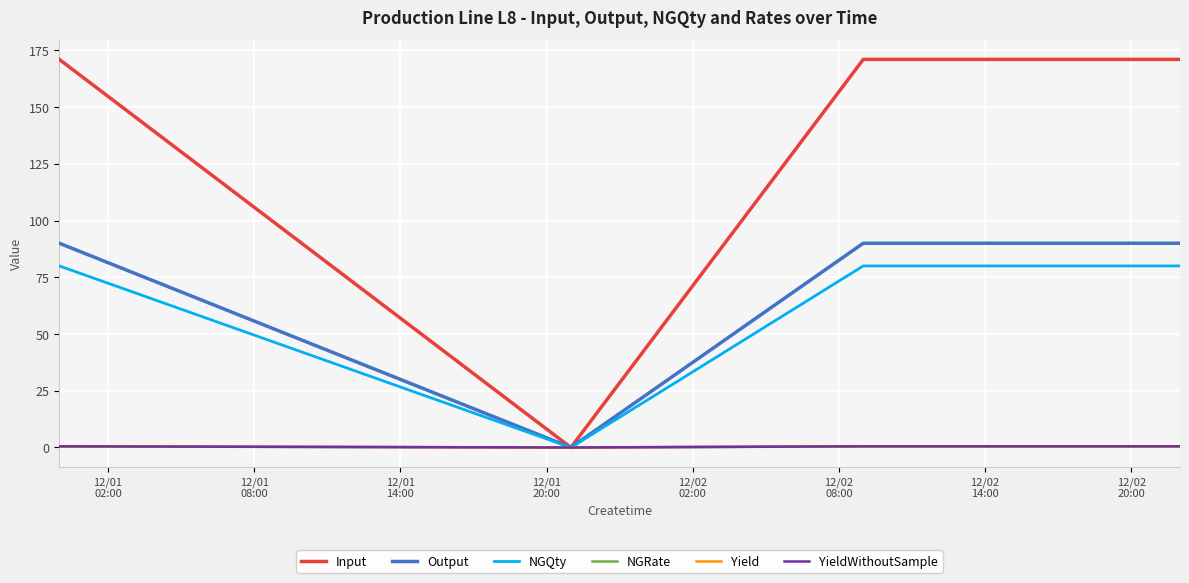

Is this an area chart (filled region under the line)?

No